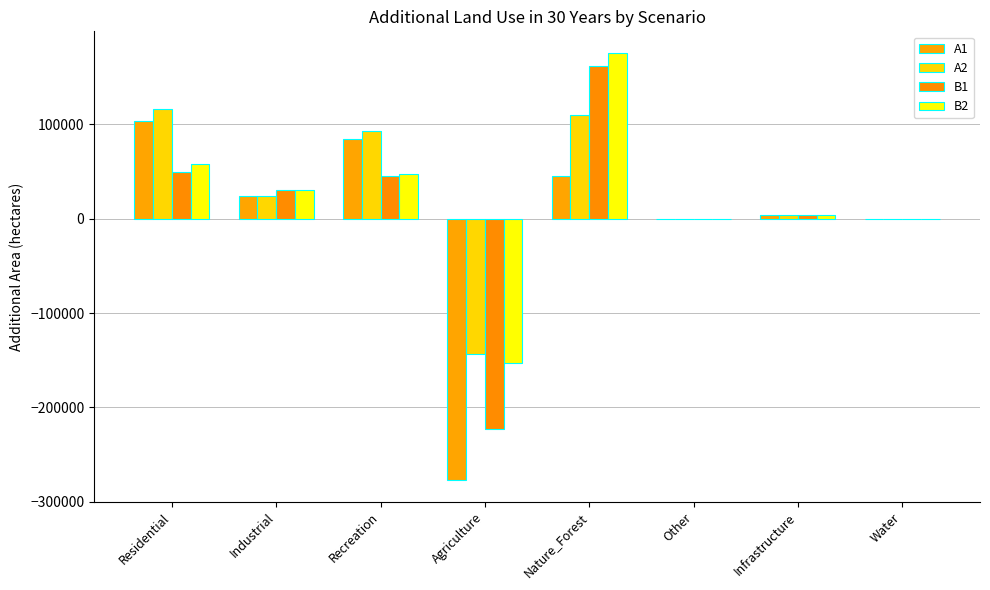

What is the label of the 7th bar from the right?

Industrial